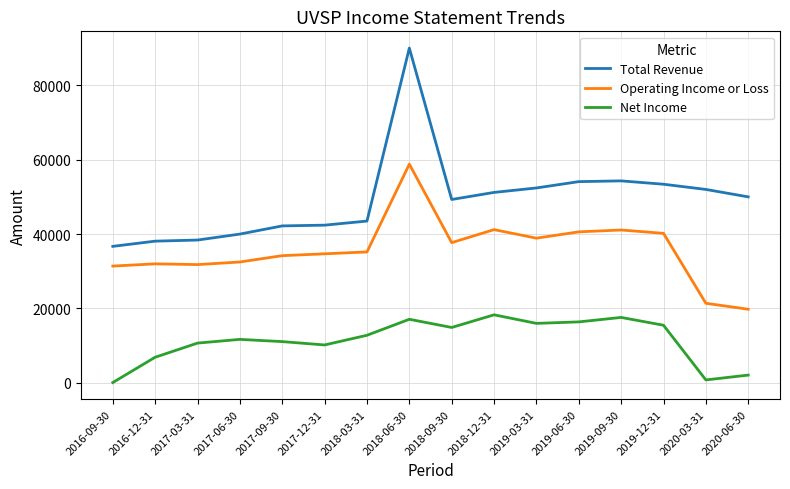

Which series changed the most between 2017-09-30 and 2018-06-30?

Total Revenue